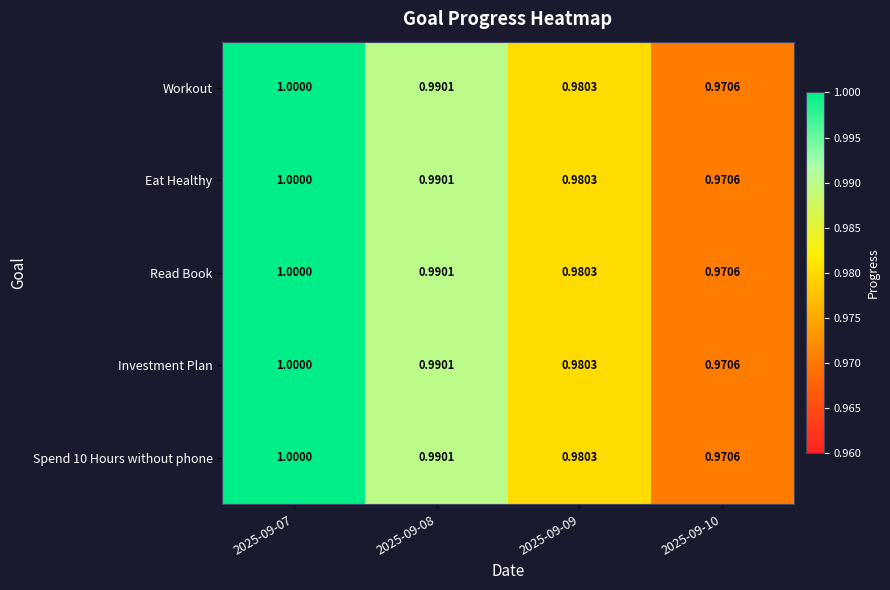

Is the value of Workout at 2025-09-09 greater than the value of Investment Plan at 2025-09-10?

Yes